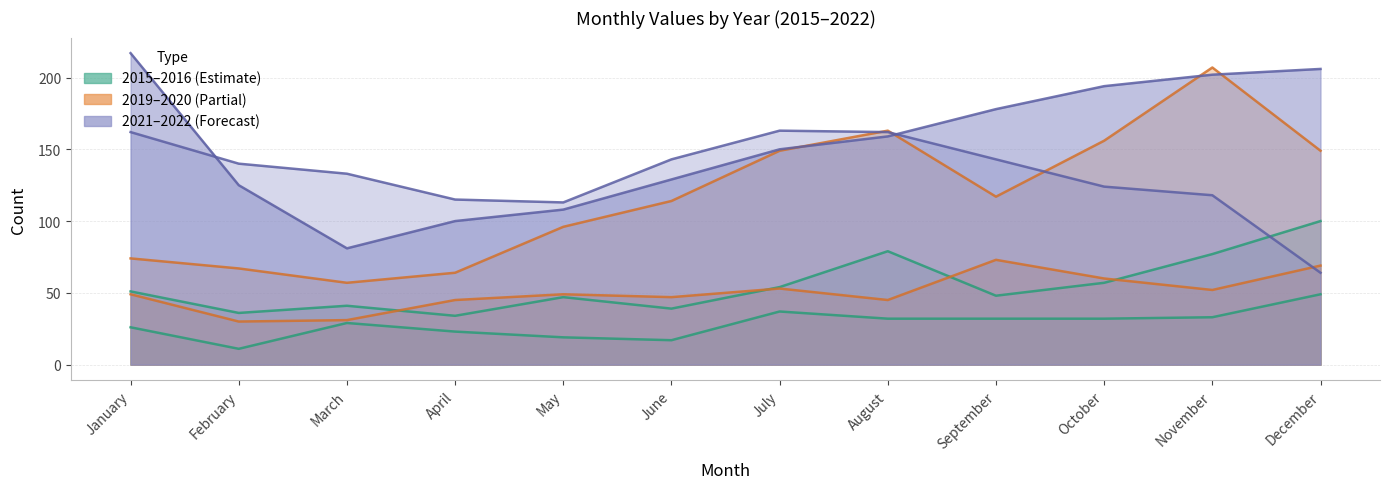

What is the minimum value for 2021?

81